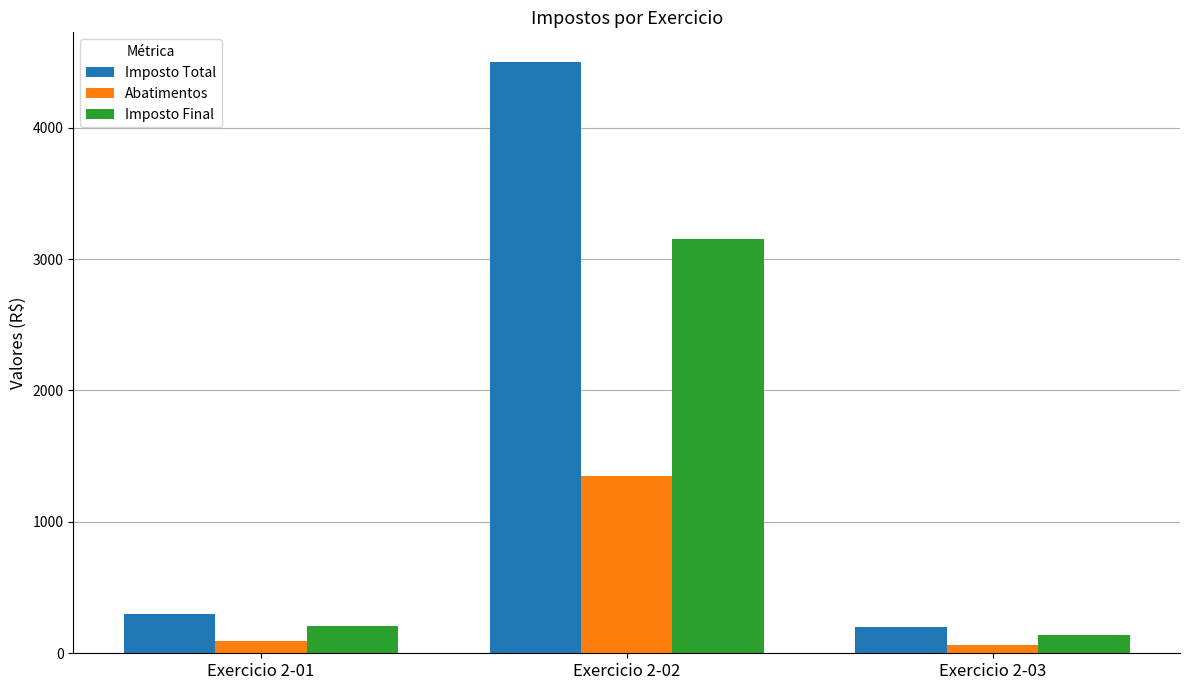

Reading left to right, extract all data points from this chart.

Imposto Total: Exercicio 2-01=300.0	Exercicio 2-02=4500.0	Exercicio 2-03=199.8
Abatimentos: Exercicio 2-01=90.0	Exercicio 2-02=1350.0	Exercicio 2-03=59.9
Imposto Final: Exercicio 2-01=210.0	Exercicio 2-02=3150.0	Exercicio 2-03=139.9